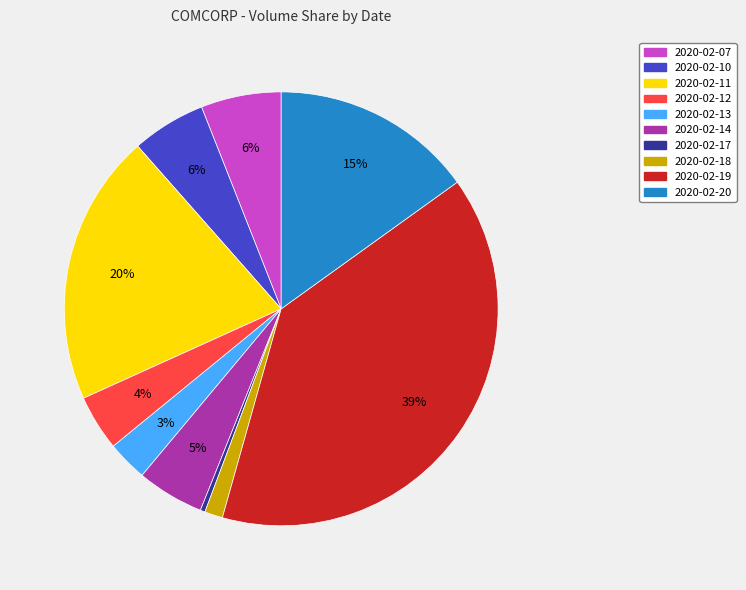

Is 2020-02-11 the majority of the pie?

No